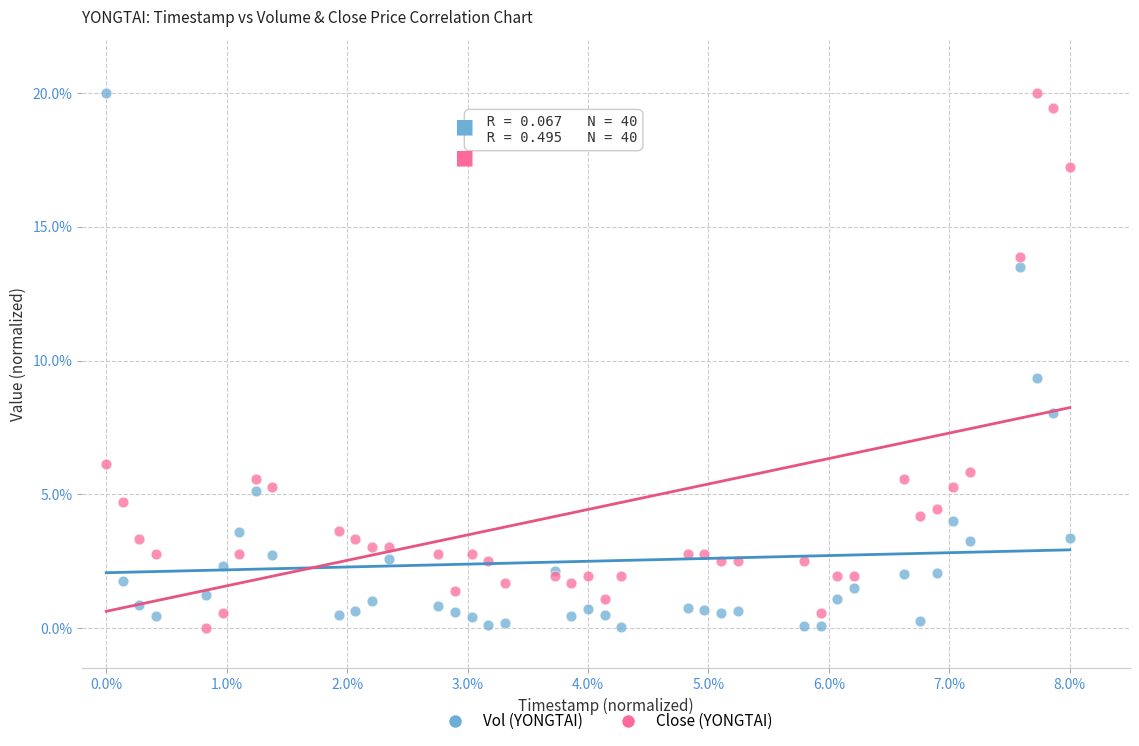

What is the X range (max minus min) for the scatter plot?

8.0